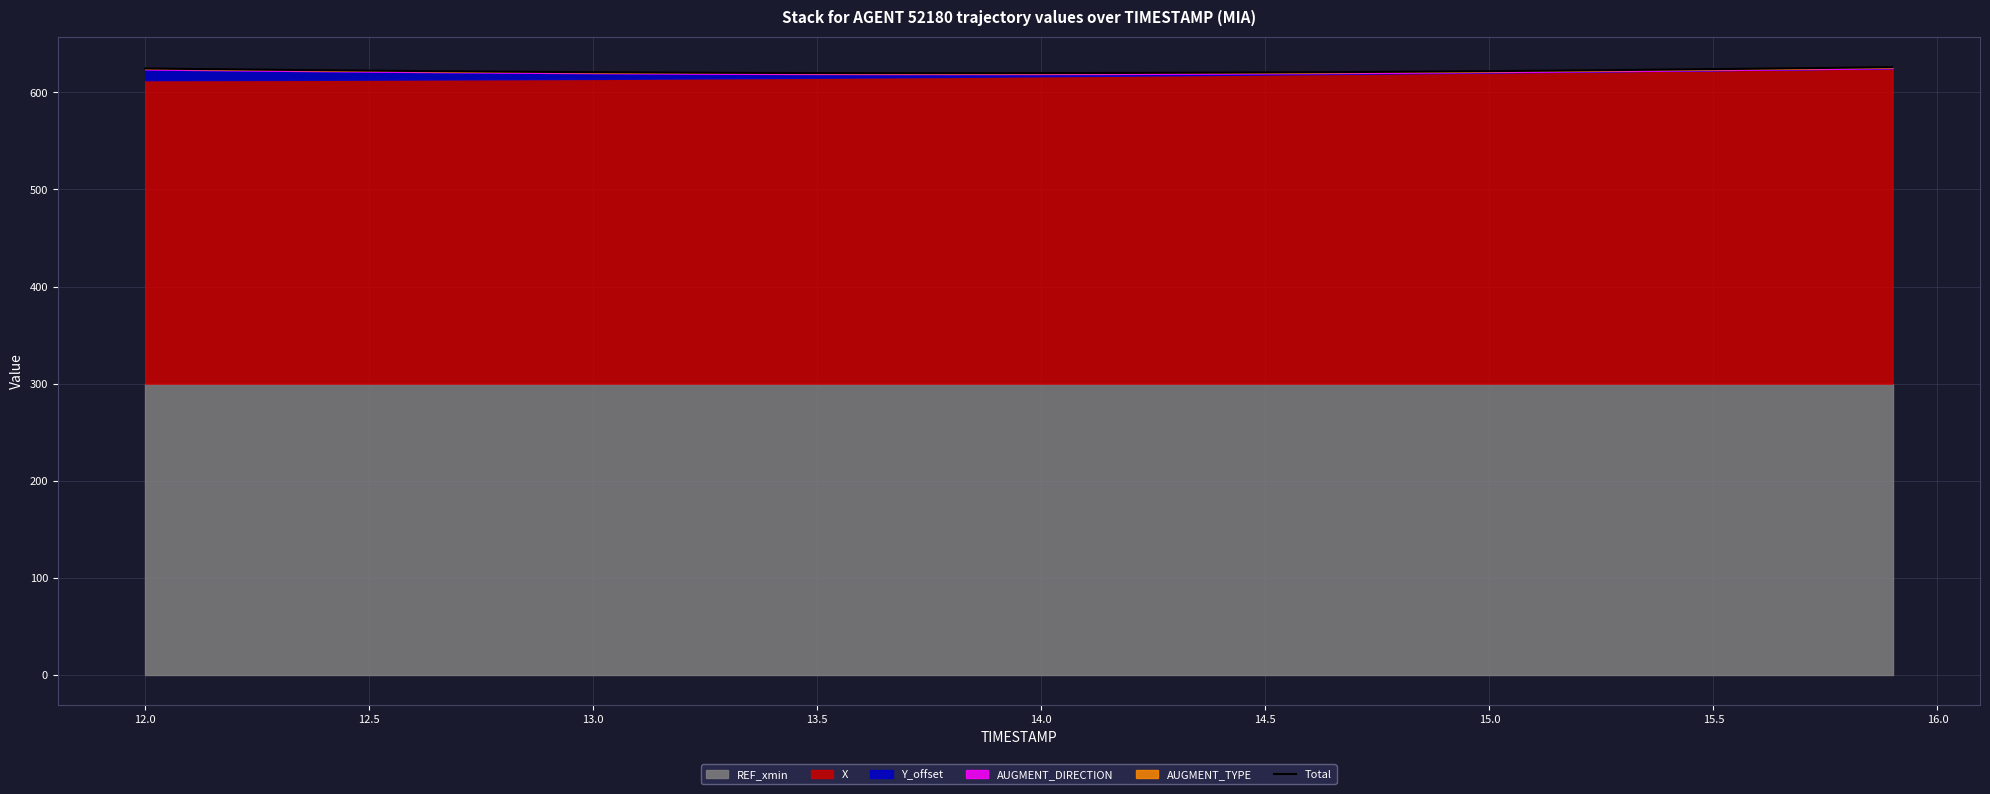

What is the difference between the maximum and minimum values?

6.2